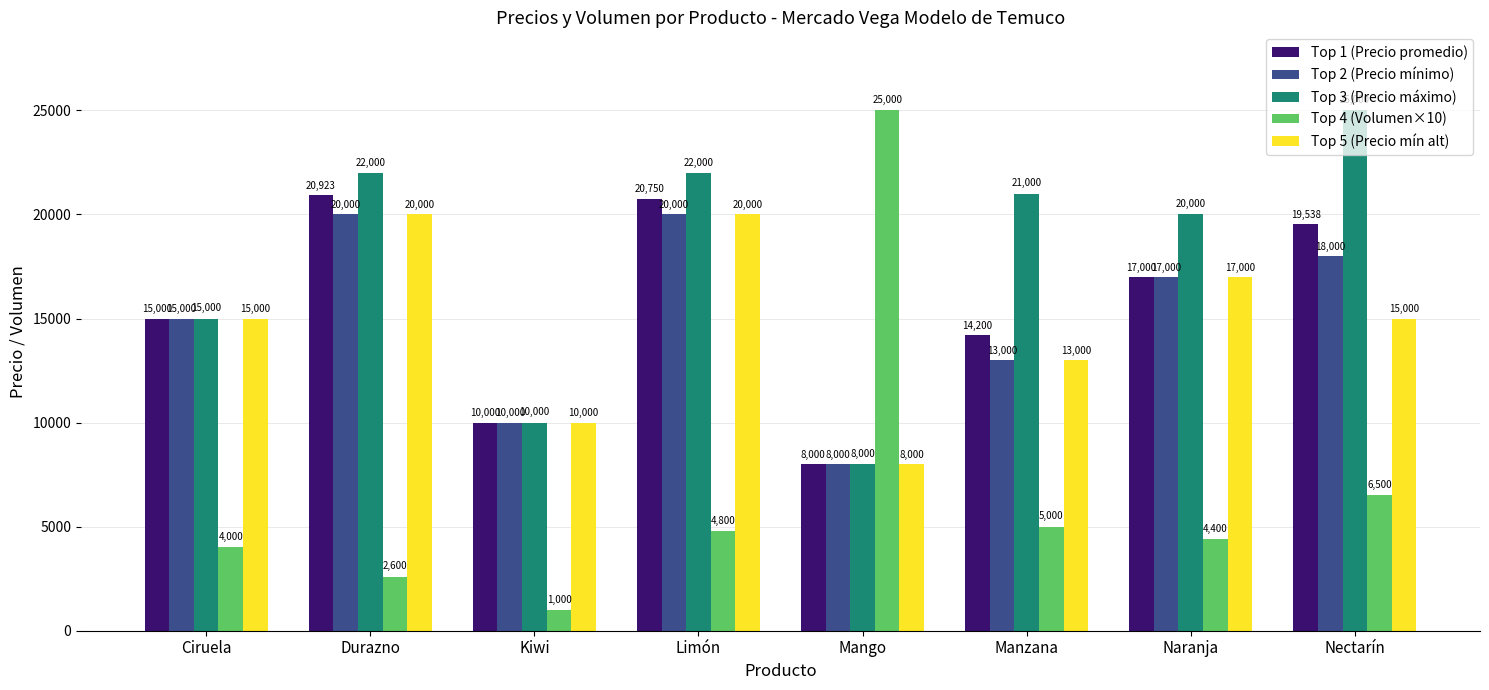

List the labels in order of Top 1 (Precio promedio) value, smallest first.

Mango, Kiwi, Manzana, Ciruela, Naranja, Nectarín, Limón, Durazno